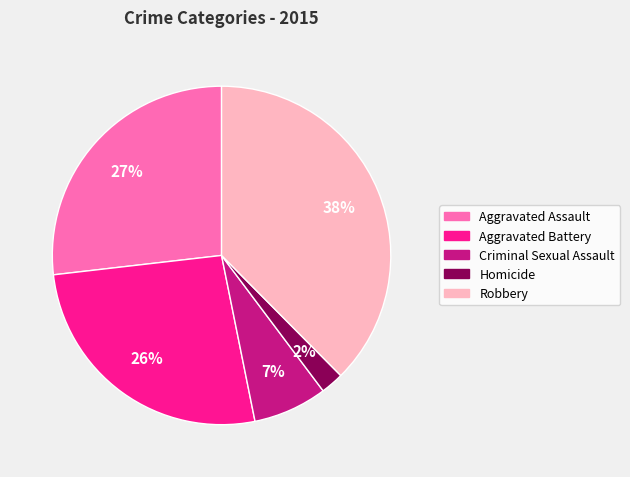

What is the largest slice in the pie chart?

Robbery